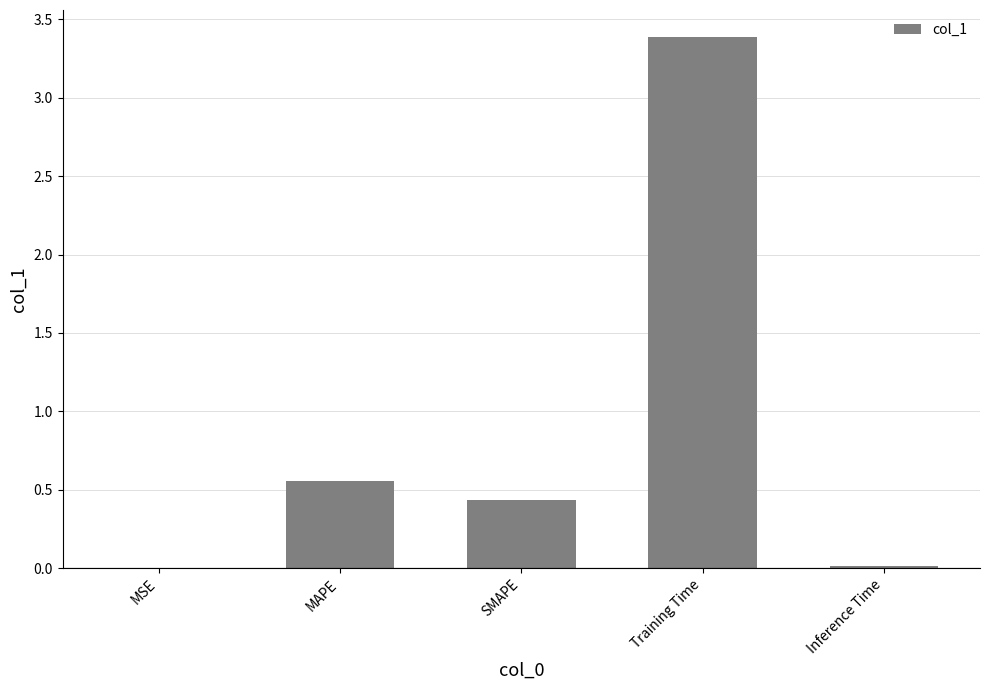

At which label is the value closest to 1?

MAPE